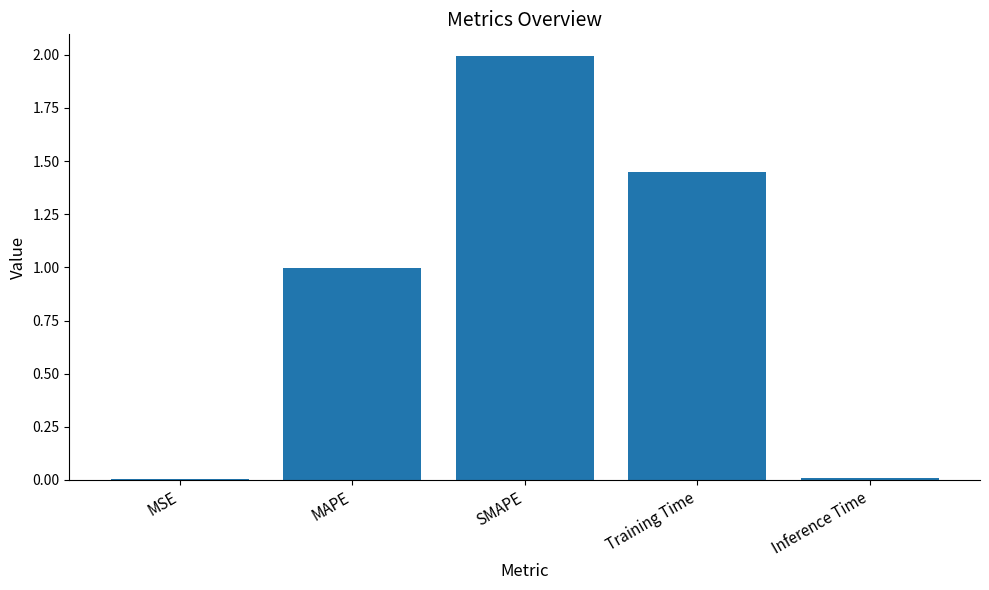

Are the bars grouped side by side (vs. stacked)?

No